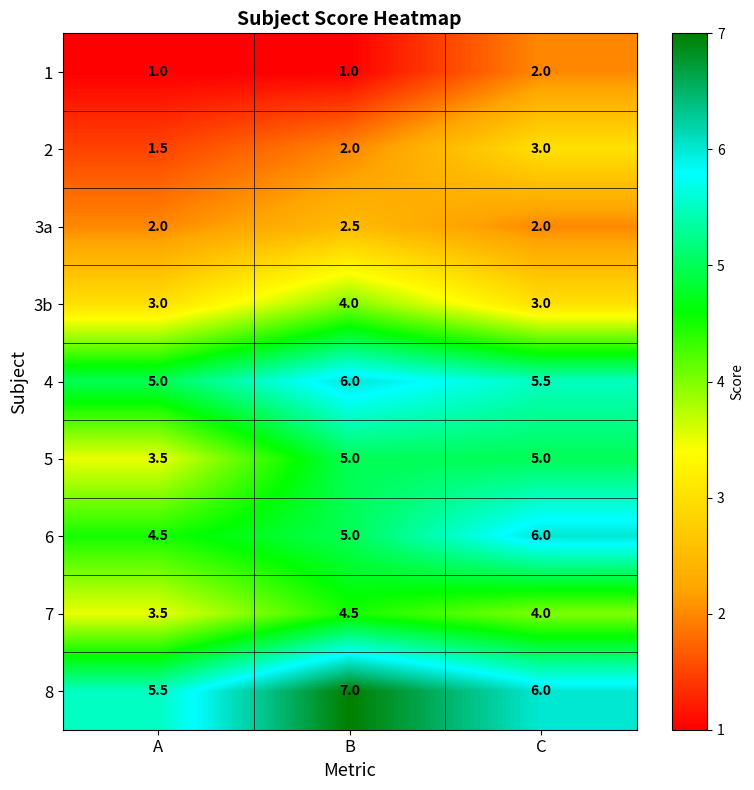

The 8 series shows 2.6 at A. True or false?

False